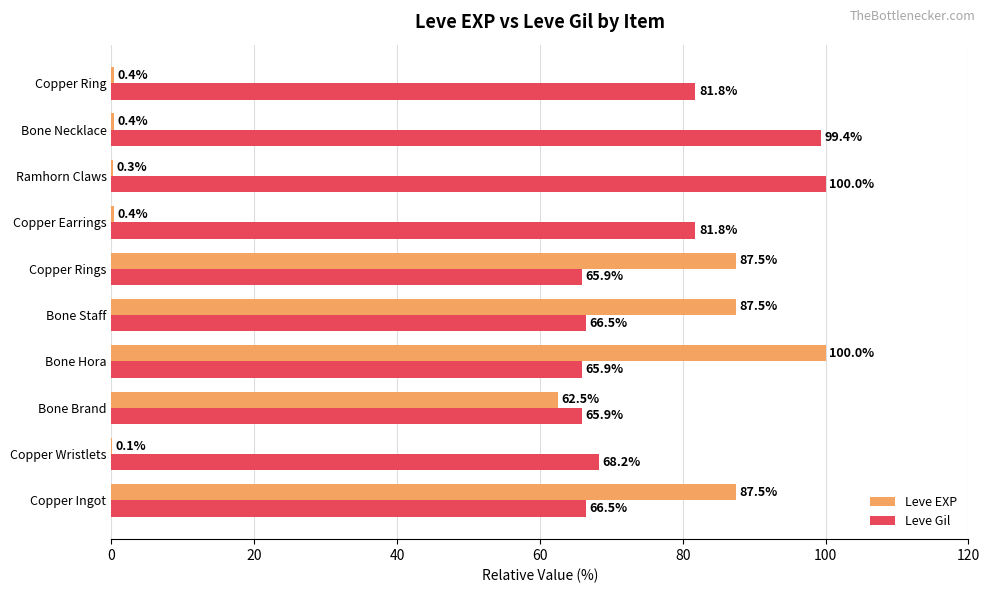

What is the sum of the Leve EXP values at Bone Staff and Copper Wristlets?

87.6